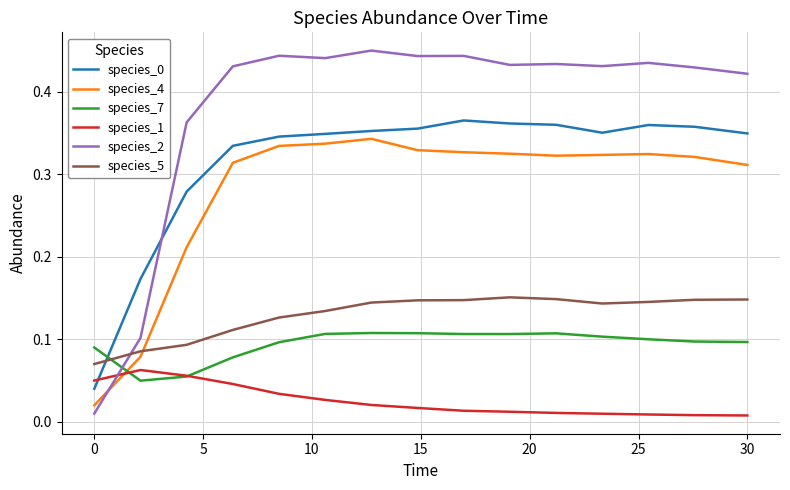

Which series has the widest spread of values?

species_2